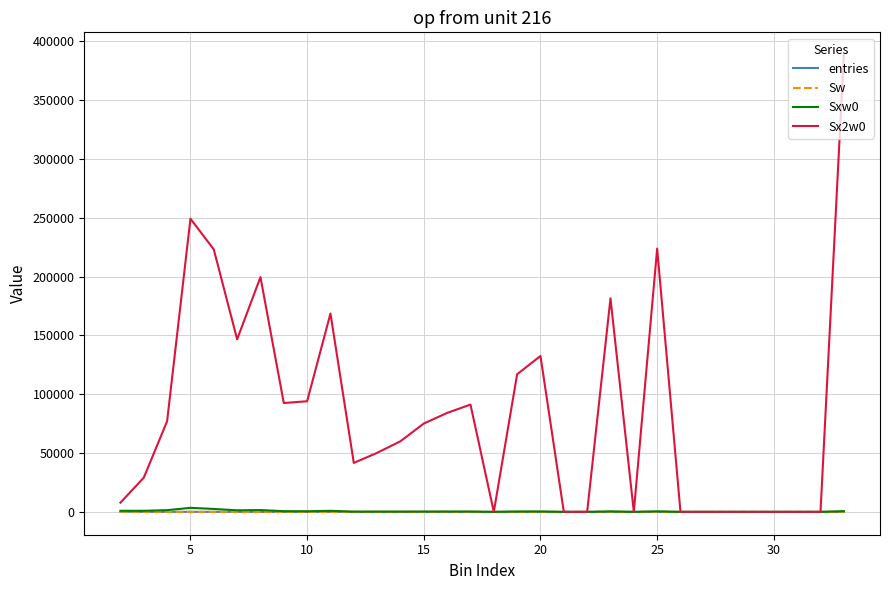

Is this an area chart (filled region under the line)?

No